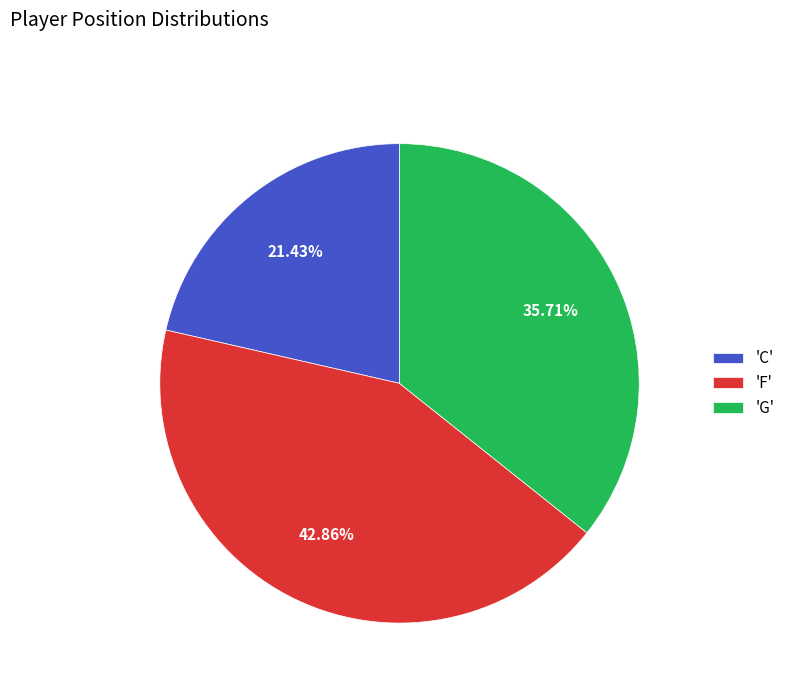

Do 'G' and 'F' together represent more than half of the pie?

Yes